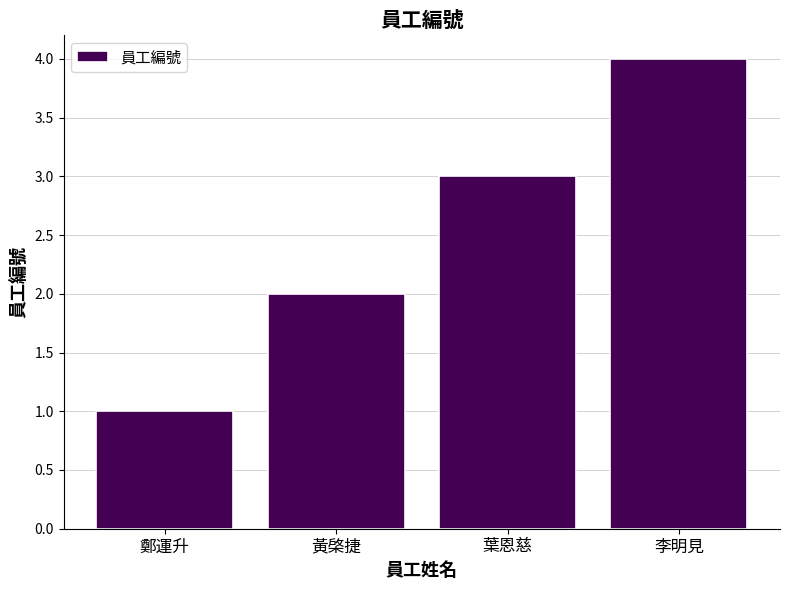

How many series are shown in this chart?

1